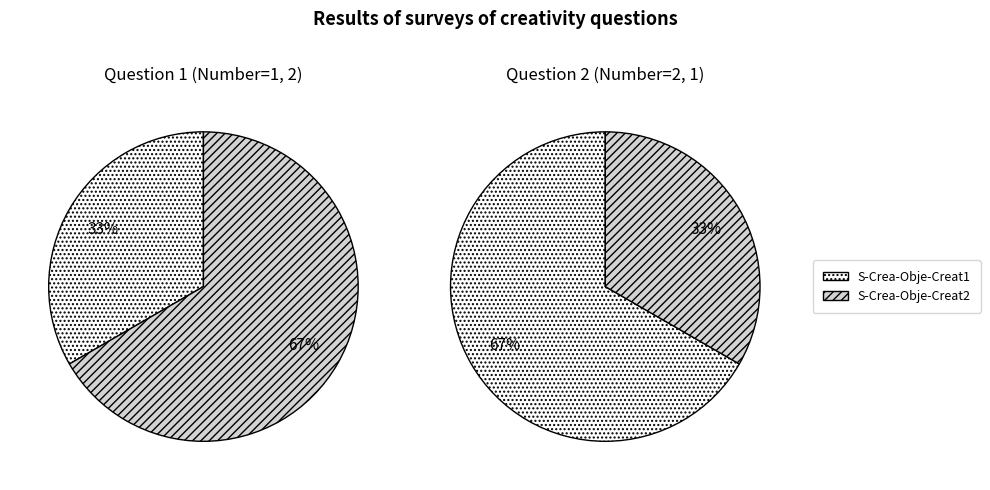

Which category accounts for the majority?

S-Crea-Obje-Creat2